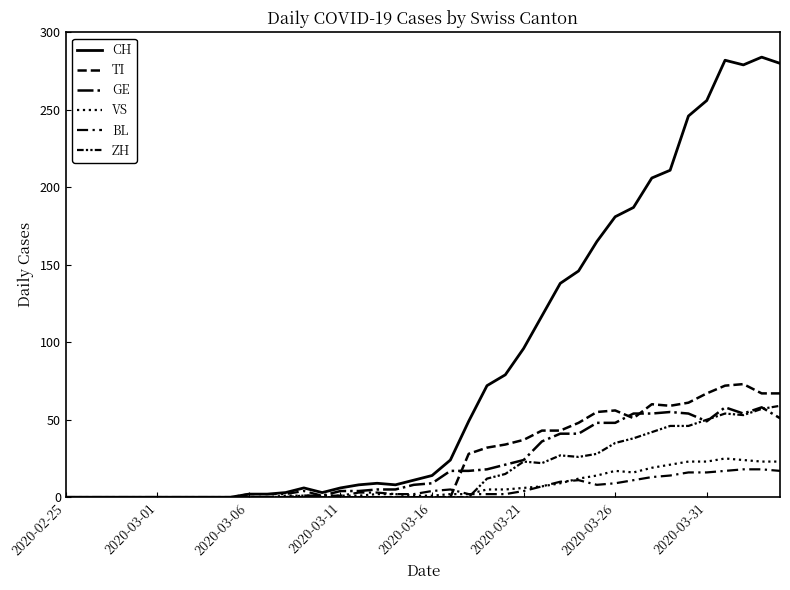

How many lines are shown in the chart?

6